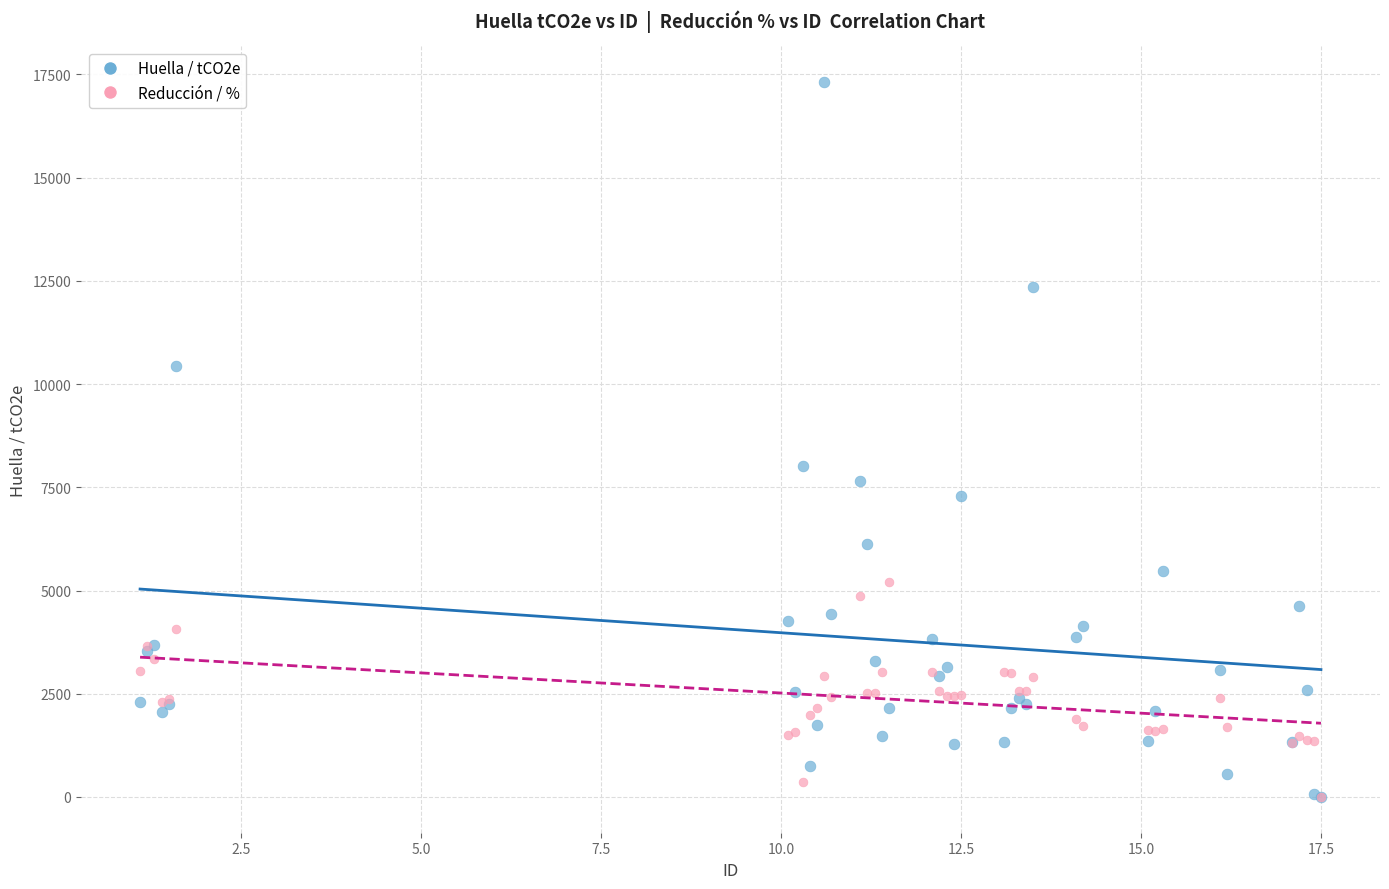

What are all the series names shown in the legend?

Huella / tCO2e, Reducción / %